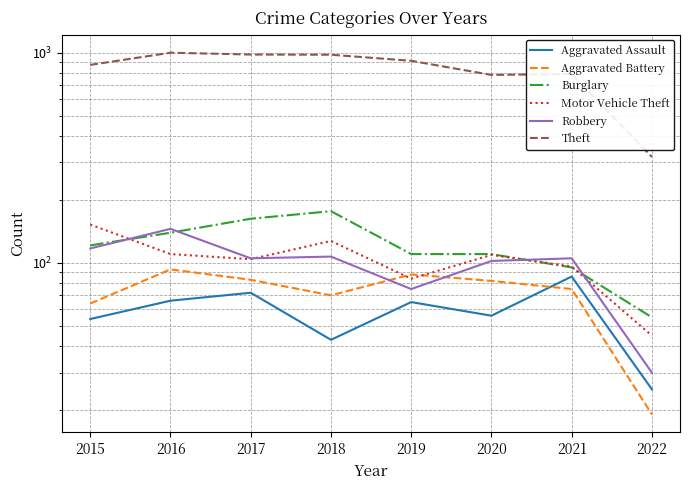

Reading right to left, list all the values displayed in this chart.

Aggravated Assault: 25	86	56	65	43	72	66	54
Aggravated Battery: 19	75	82	88	70	83	93	64
Burglary: 55	95	110	110	176	162	139	121
Motor Vehicle Theft: 45	96	109	84	127	104	110	152
Robbery: 30	105	102	75	107	105	145	117
Theft: 319	791	783	914	977	979	999	874